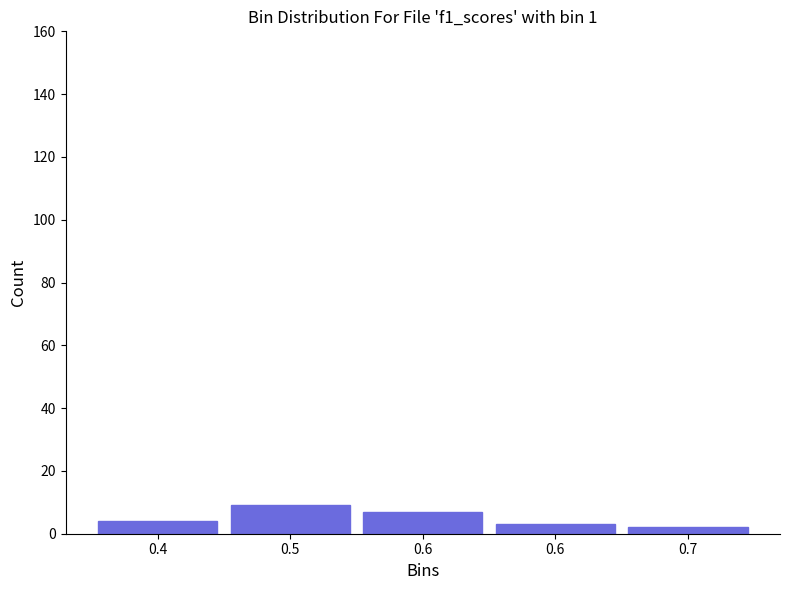

How many values are below 4?

2